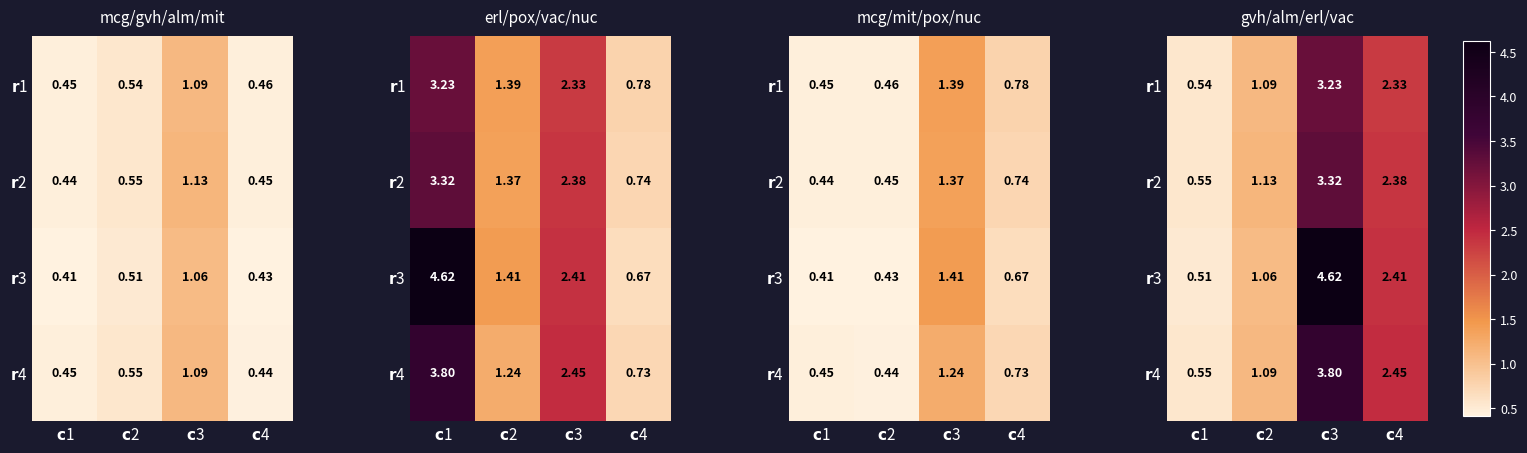

How many series are shown in this chart?

4